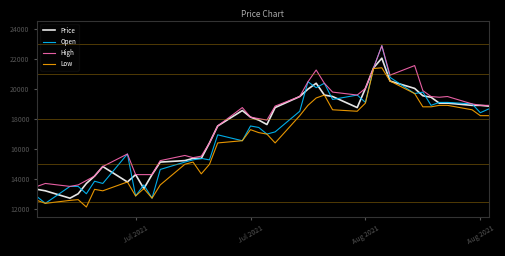

What is the minimum value shown in the chart?

12141.7